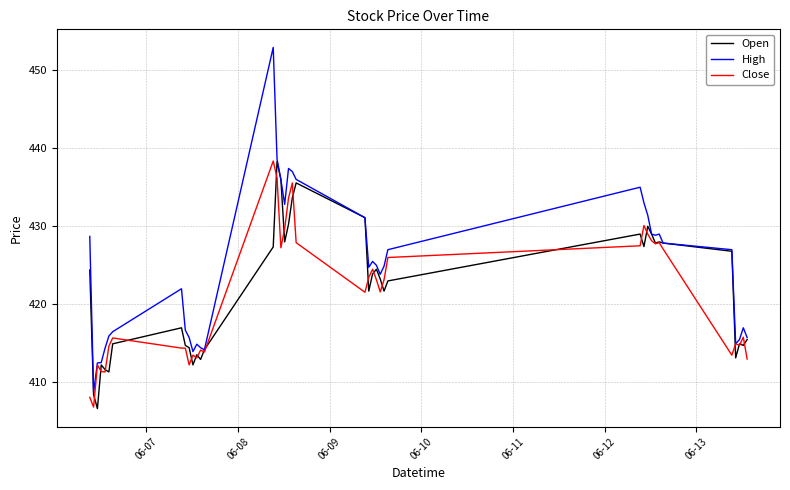

Which series has the largest range (max minus min)?

High